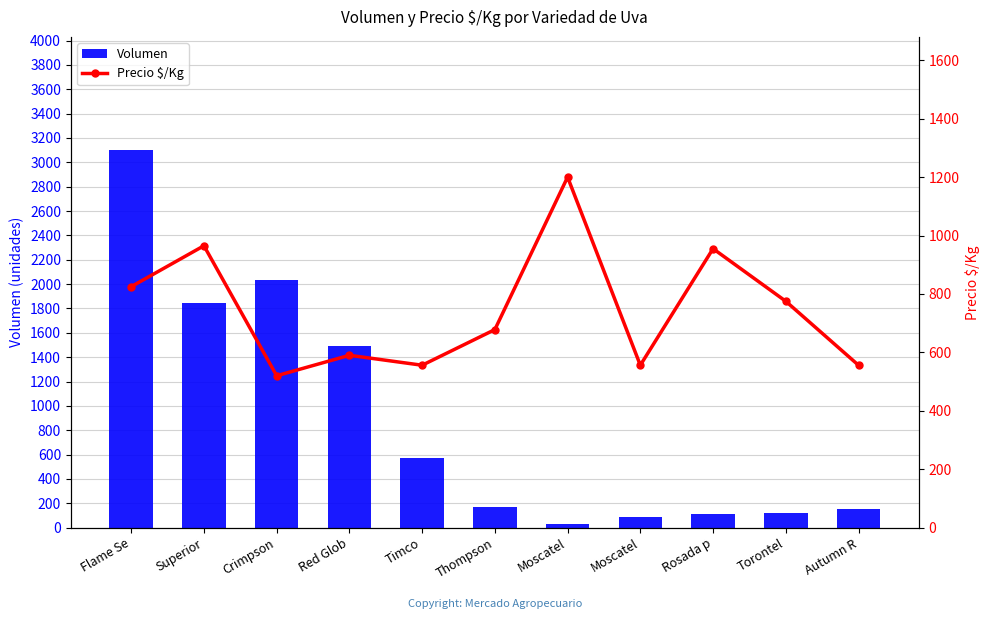

Is the value of Volumen at Crimpson greater than the value of Precio $/Kg at Flame Se?

Yes